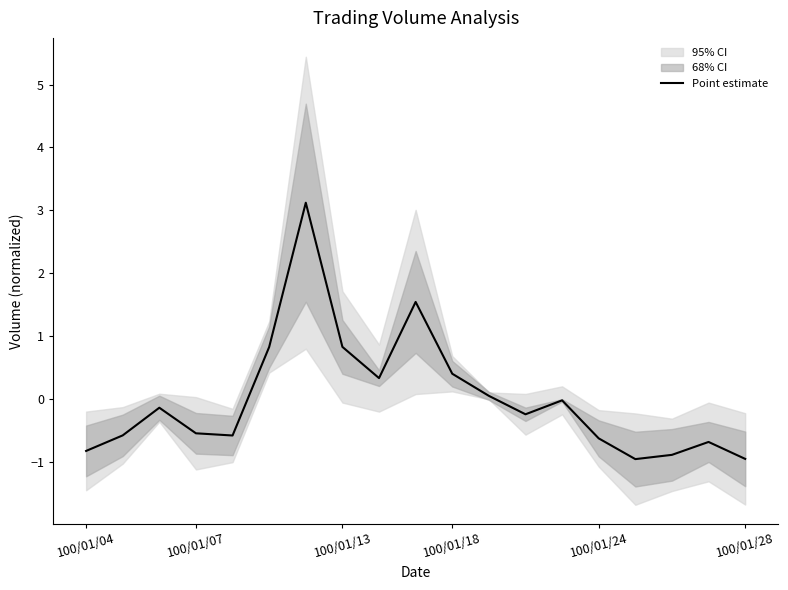

How many interior local peaks (higher than both neighbors) does the data have?

5